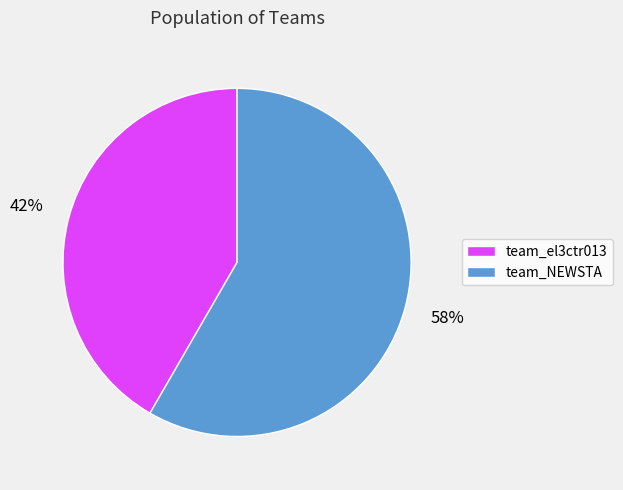

Is there a majority slice in this chart?

Yes